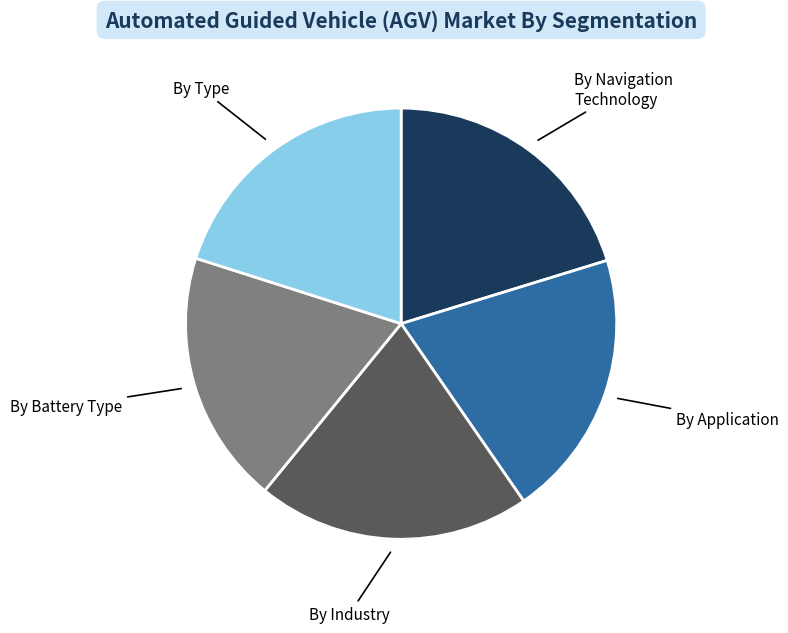

Does any single category account for the majority?

No